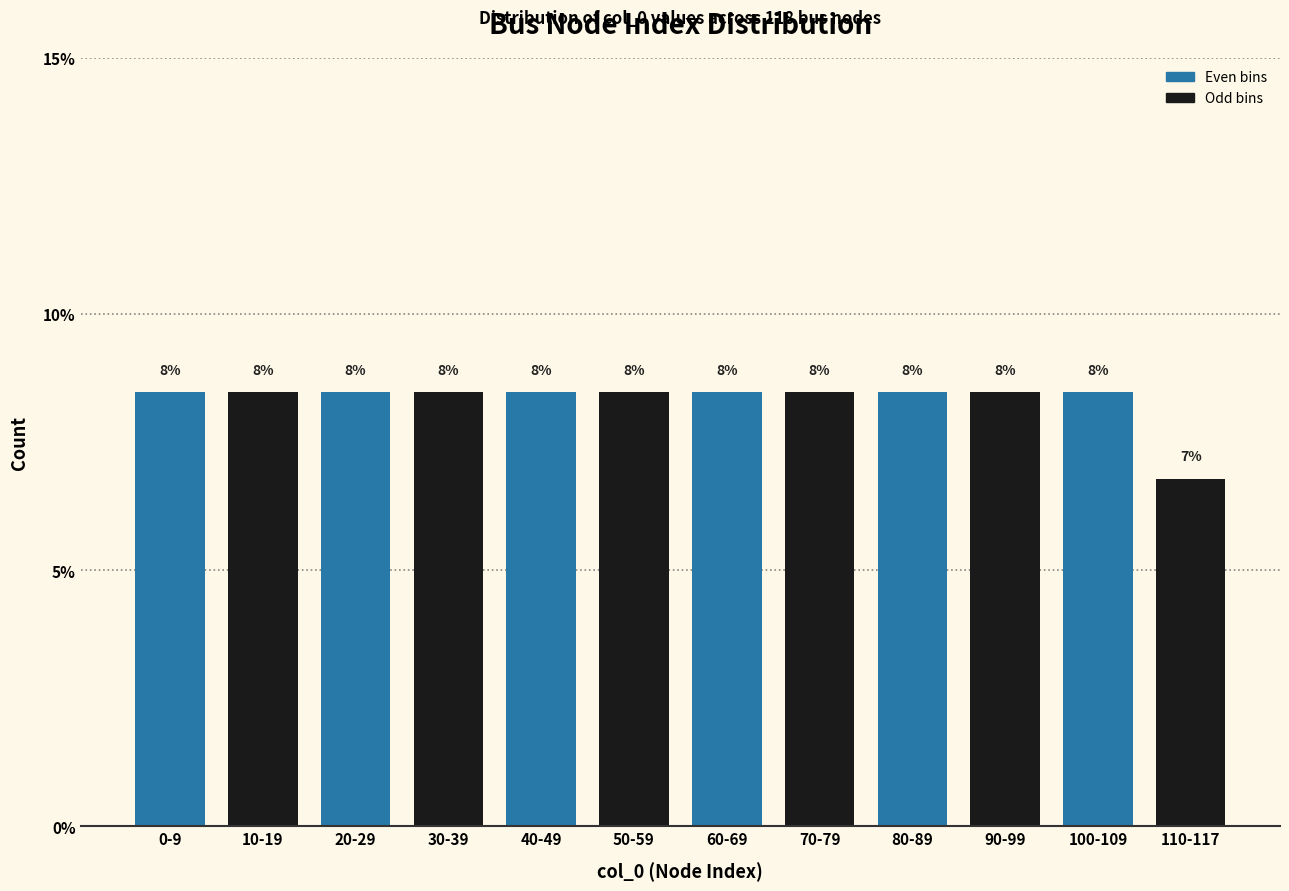

Does the chart contain any negative values?

No